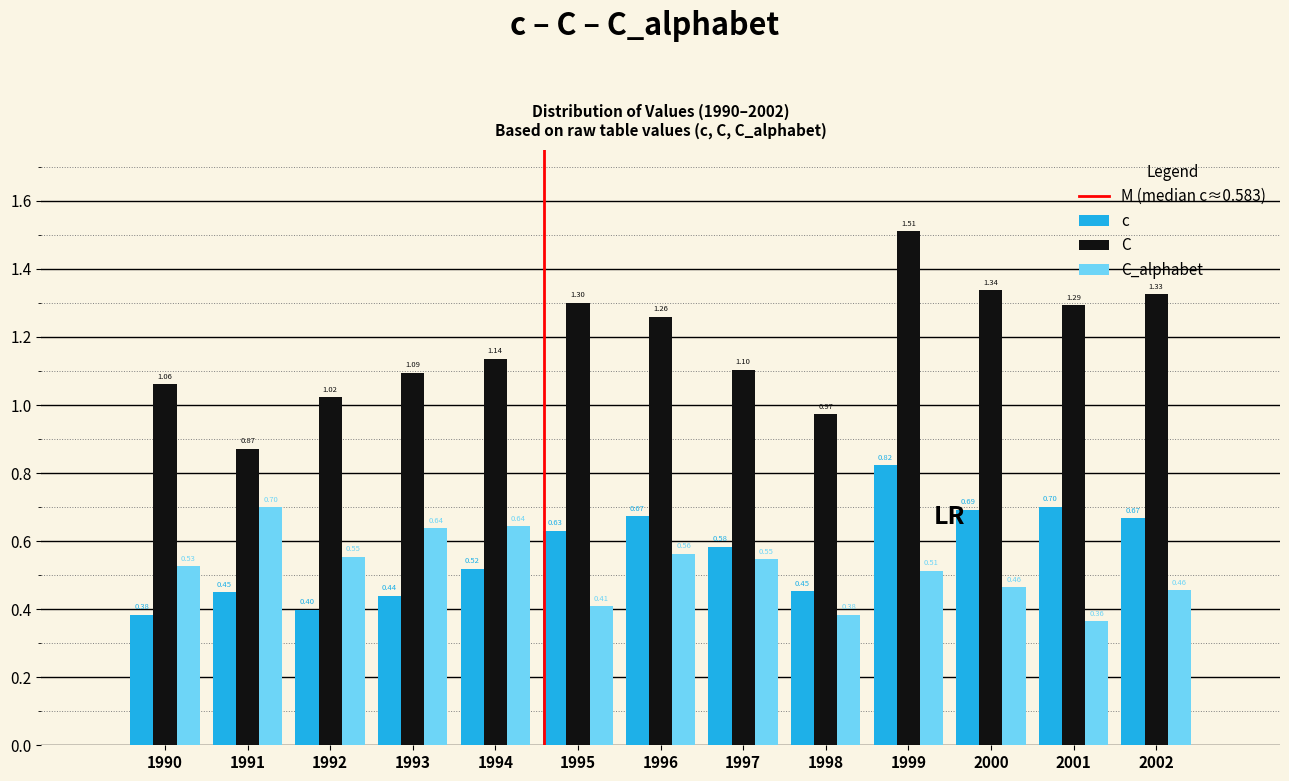

At 1991, list the series in order from largest to smallest.

C, C_alphabet, c